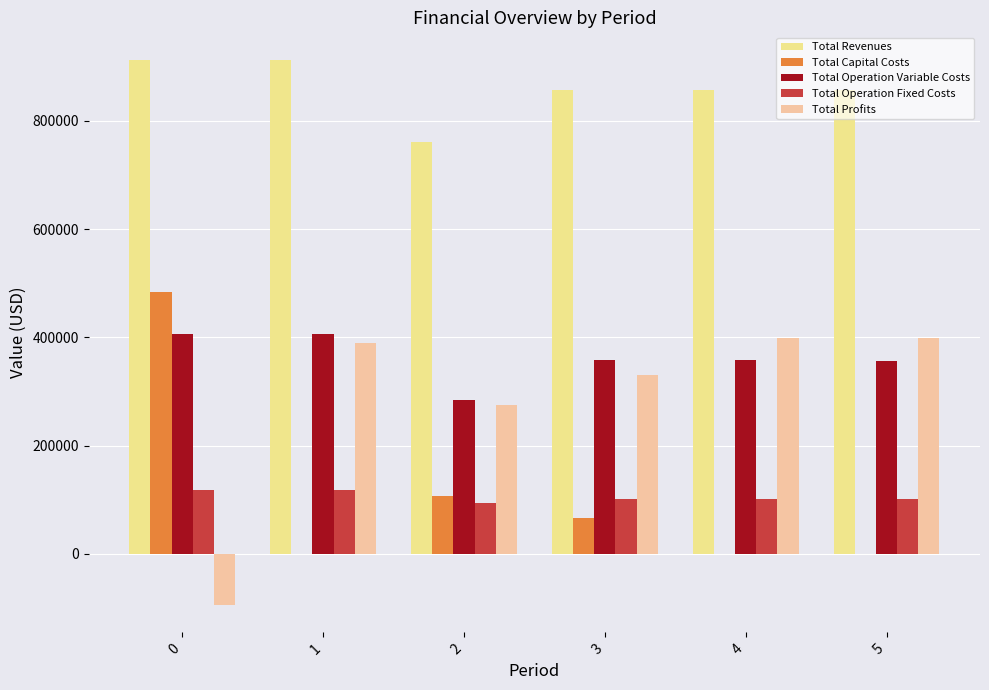

Is the value of Total Operation Variable Costs at 4 greater than the value of Total Capital Costs at 5?

Yes